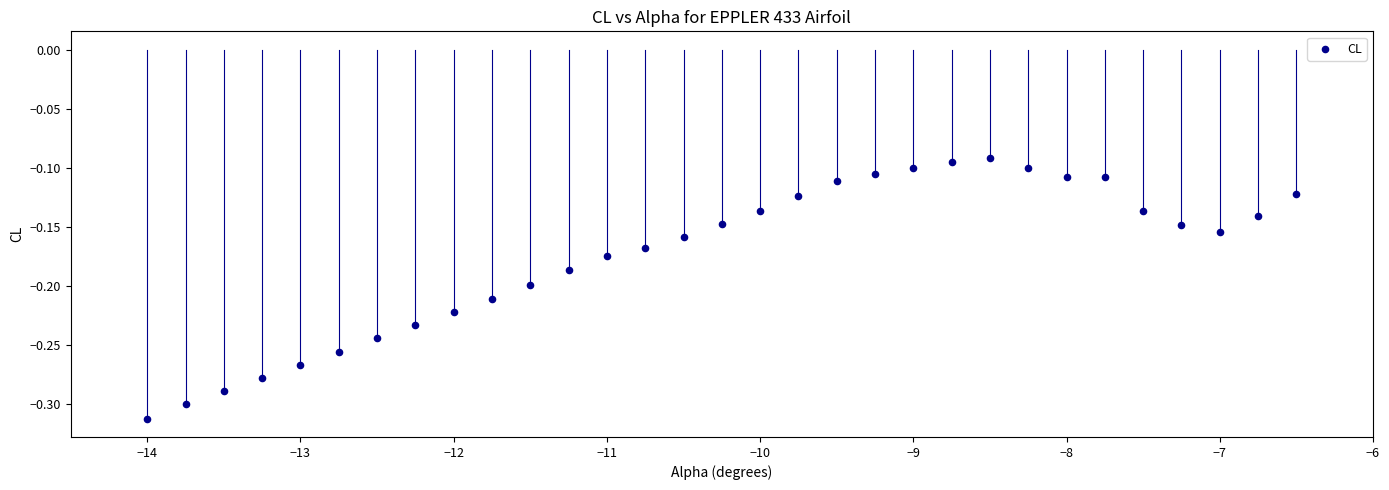

What is the range of X values (max minus min)?

7.5